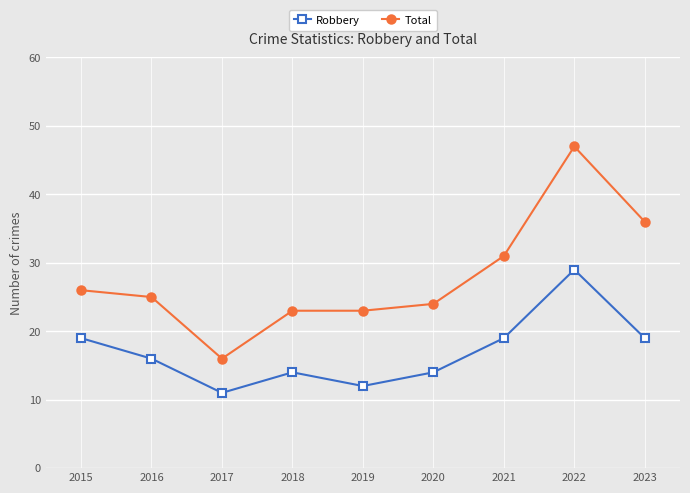

What is the value of the Total point at the 6th from the left?

24